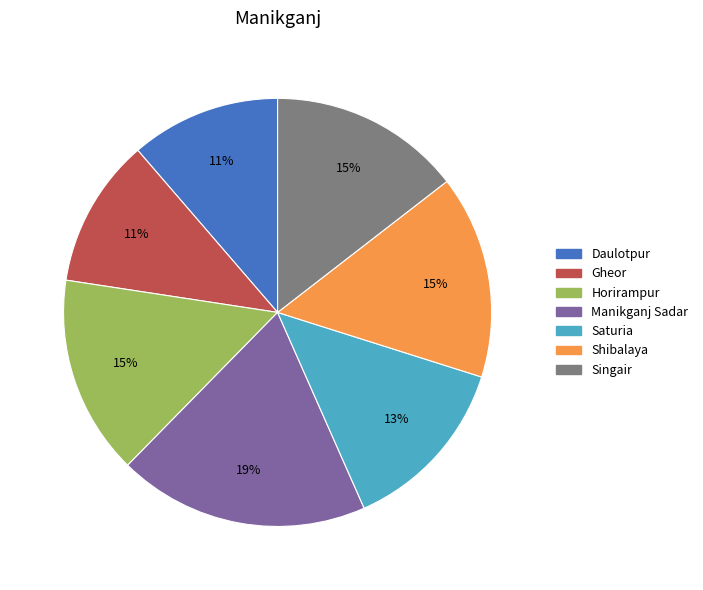

Which category has the biggest portion of the pie?

Manikganj Sadar